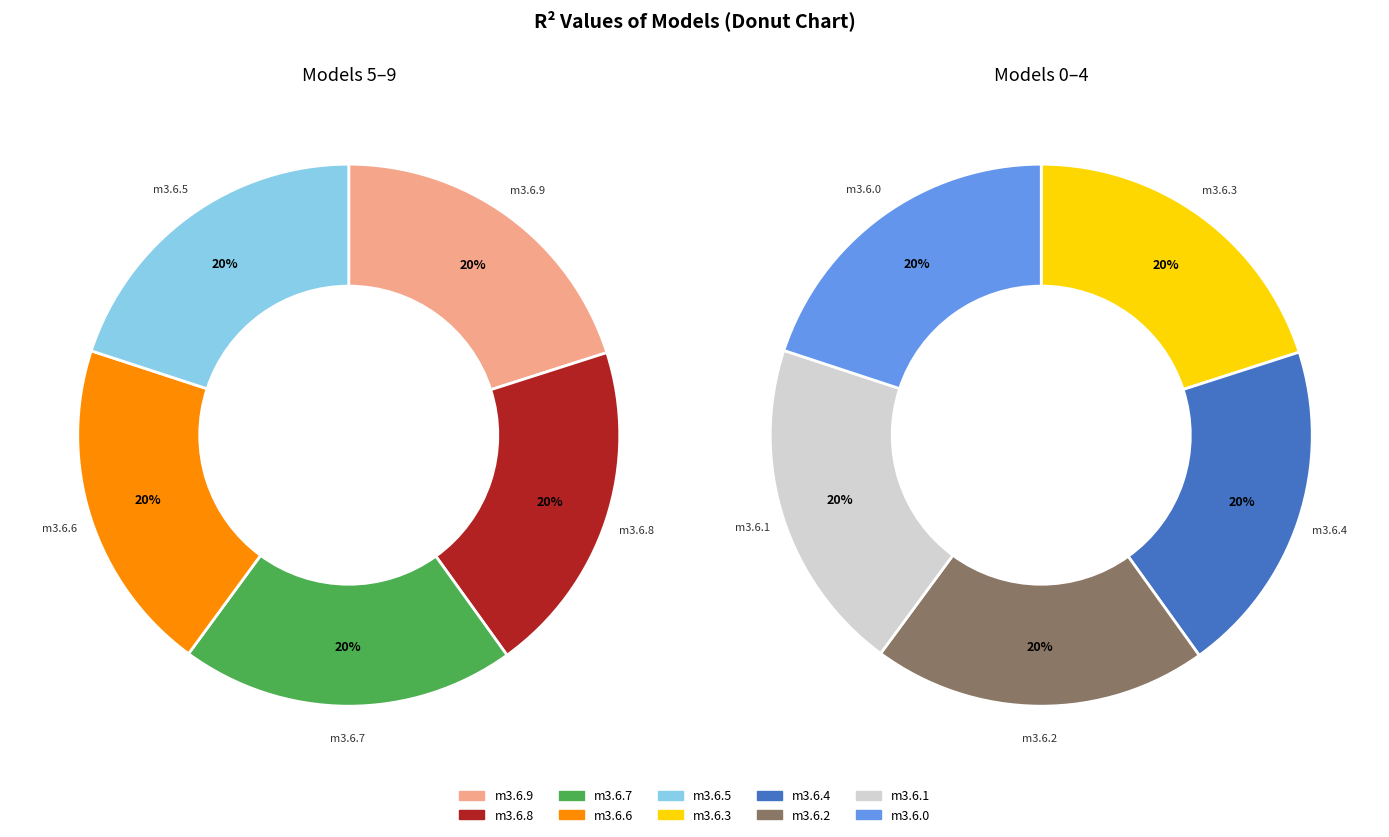

How many slices are in this pie chart?

10